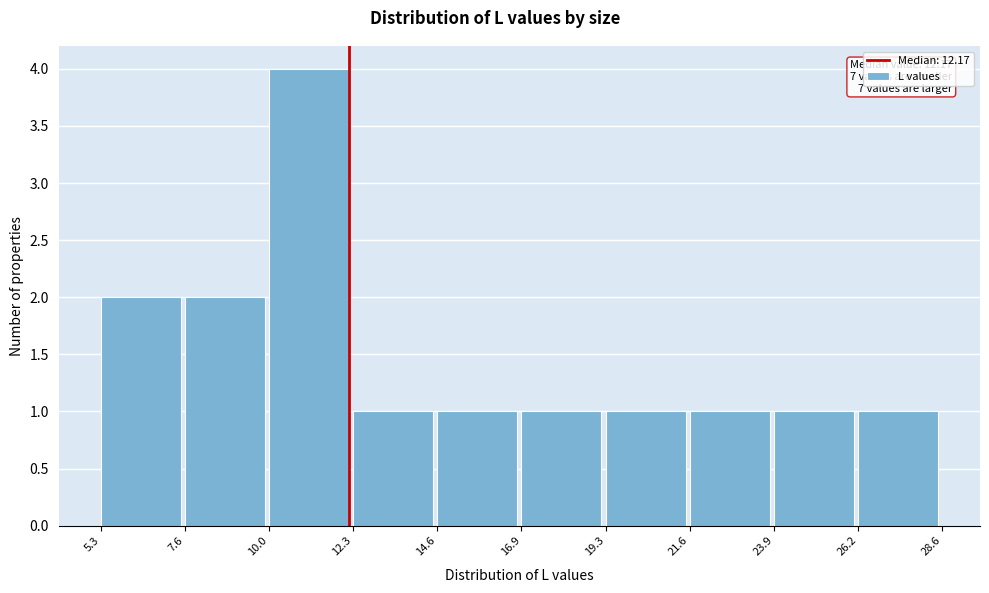

Which range on the x-axis has the tallest bar?

10.0 to 12.3